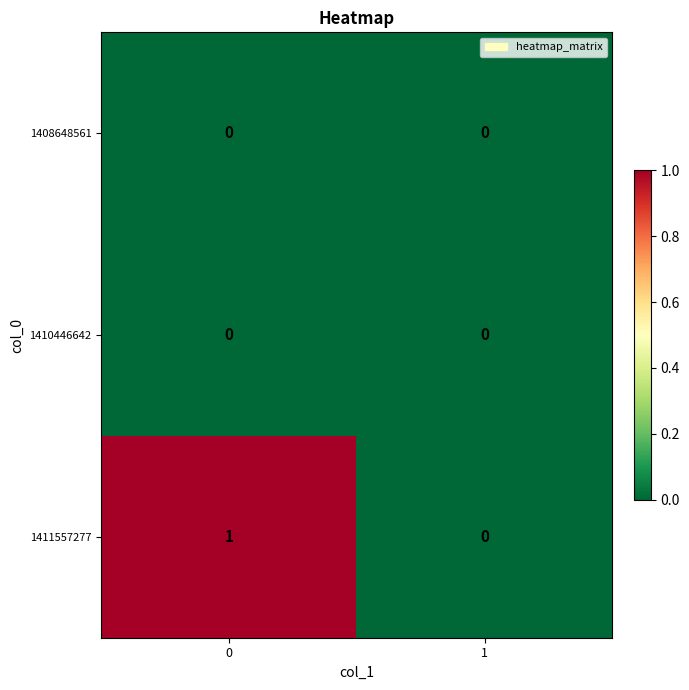

Which series has the largest total across all categories?

1411557277